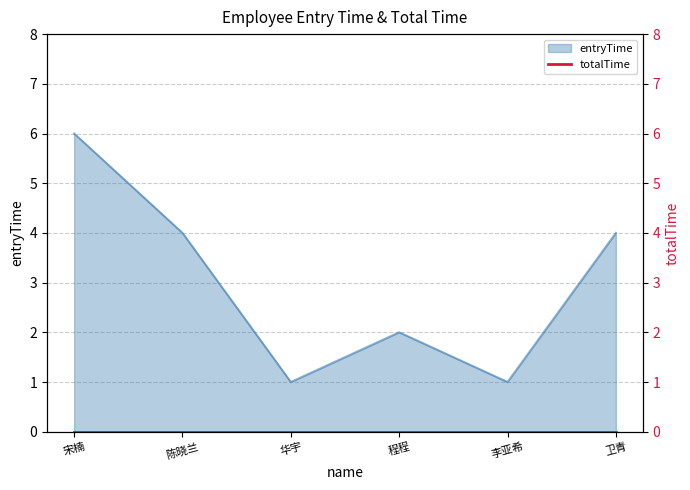

Between 李亚希 and 卫青, which is larger?

卫青